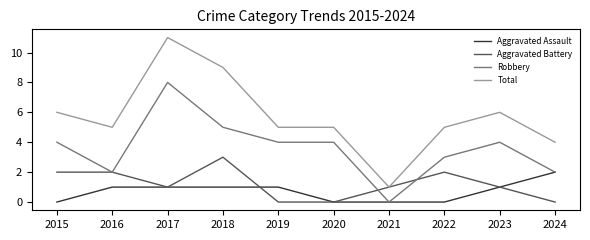

Is this an area chart (filled region under the line)?

No